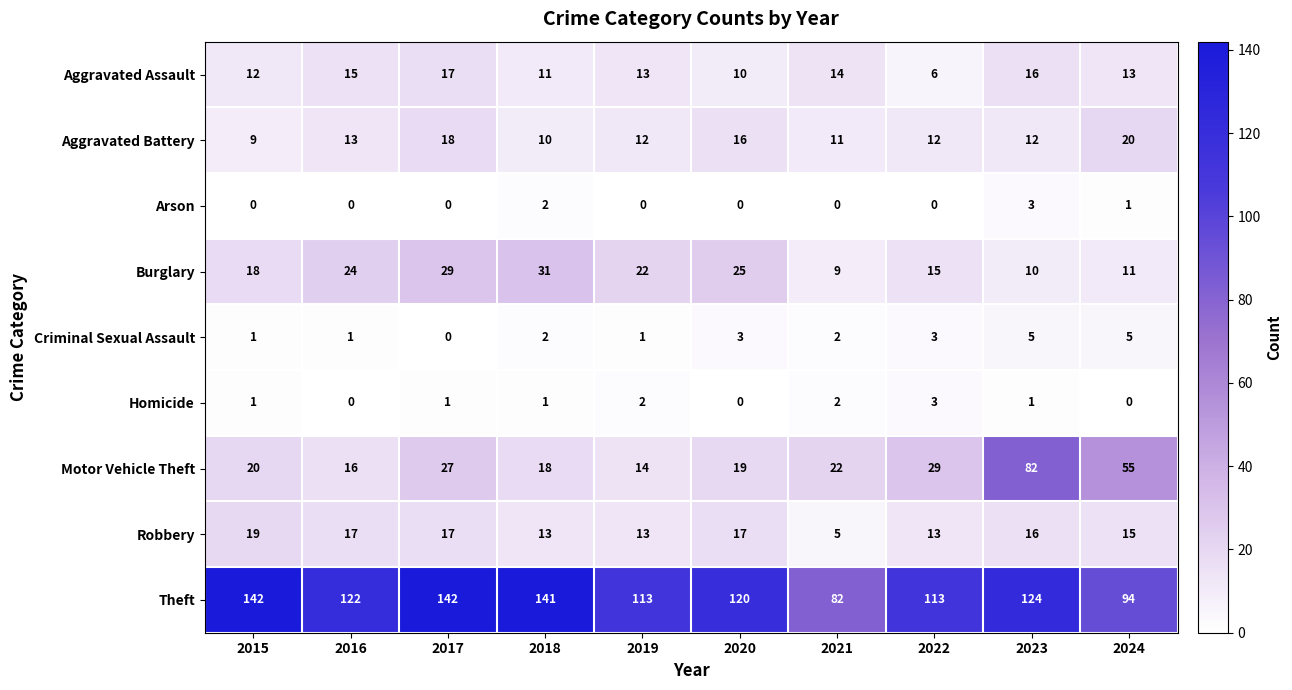

At which label does Aggravated Assault first exceed 13?

2016